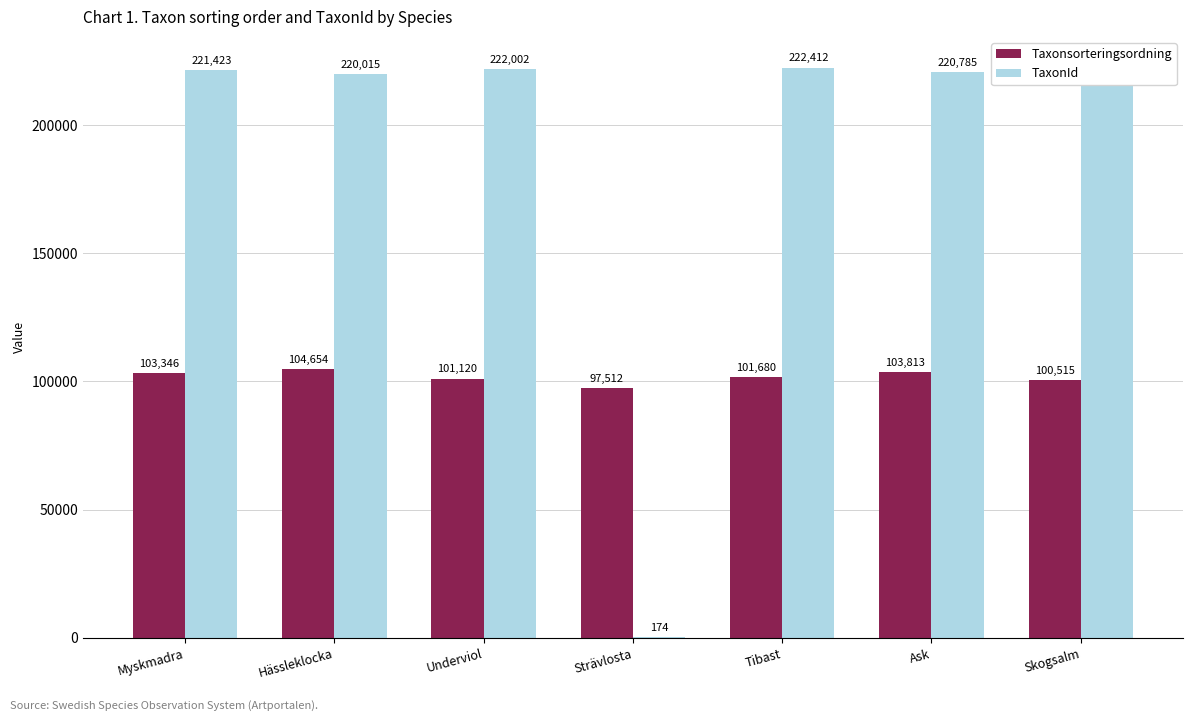

How many categories are shown in the chart?

7